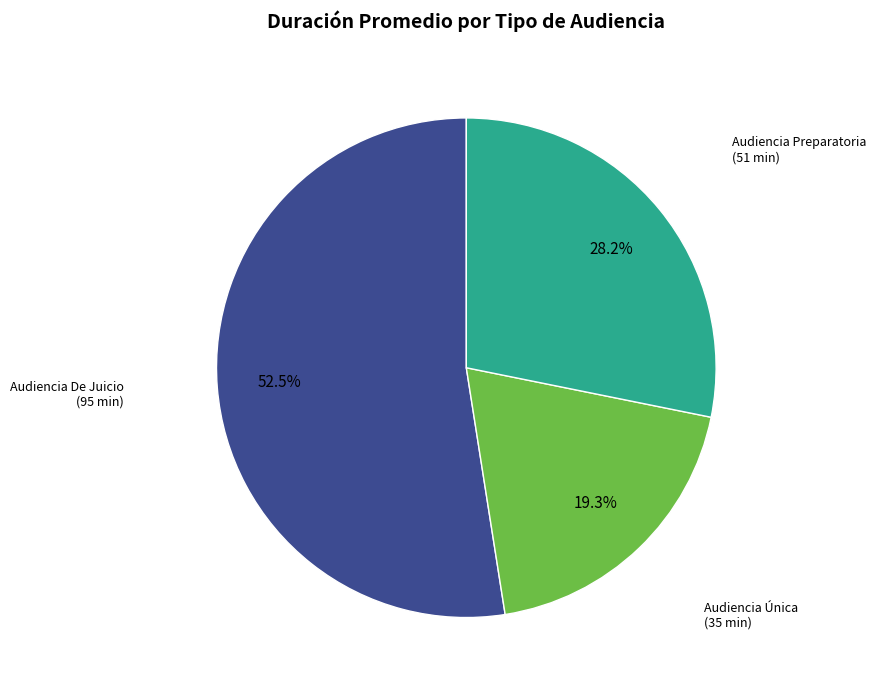

Does Audiencia De Juicio represent more than half of the total?

Yes